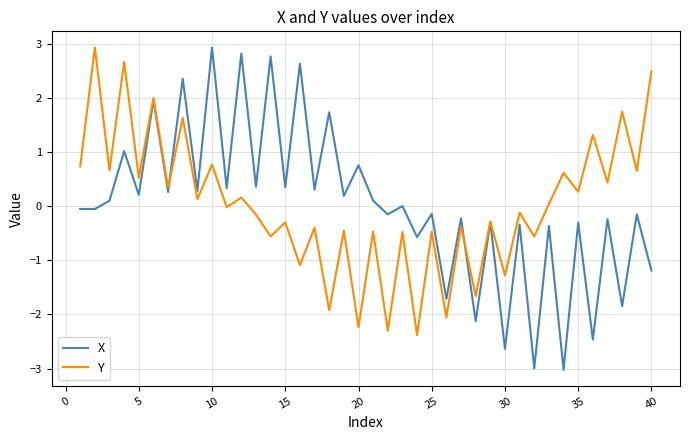

In Y, how many points are higher than both neighbors (excluding endpoints)?

18